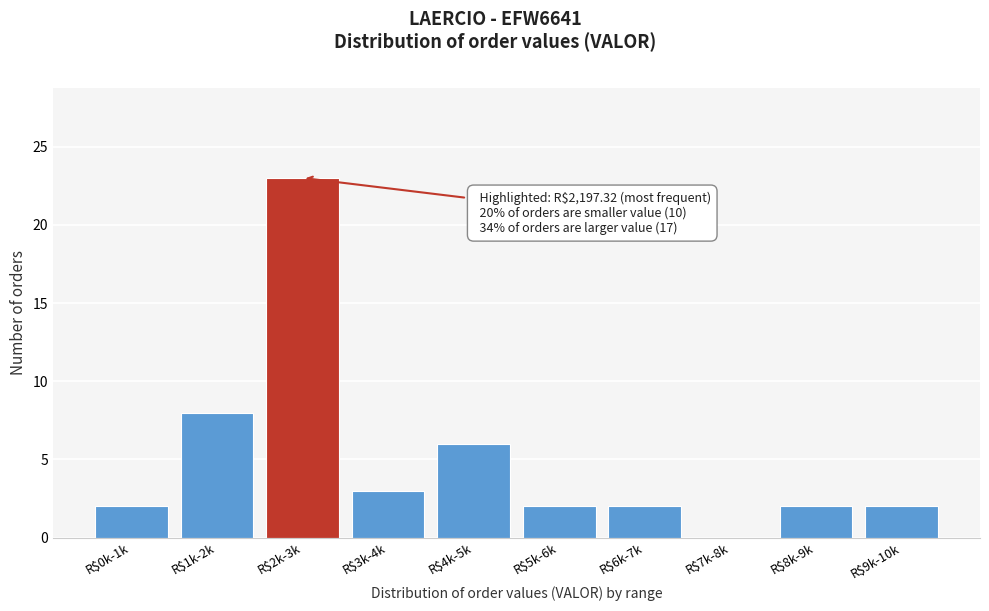

What is the maximum value shown in the chart?

23